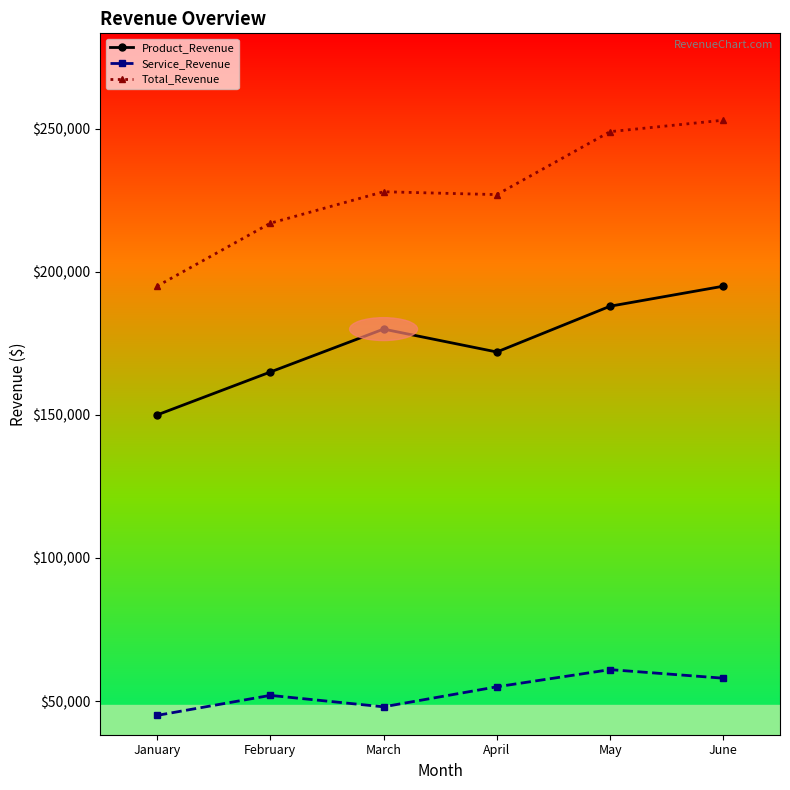

In Service_Revenue, how many points are higher than both neighbors (excluding endpoints)?

2